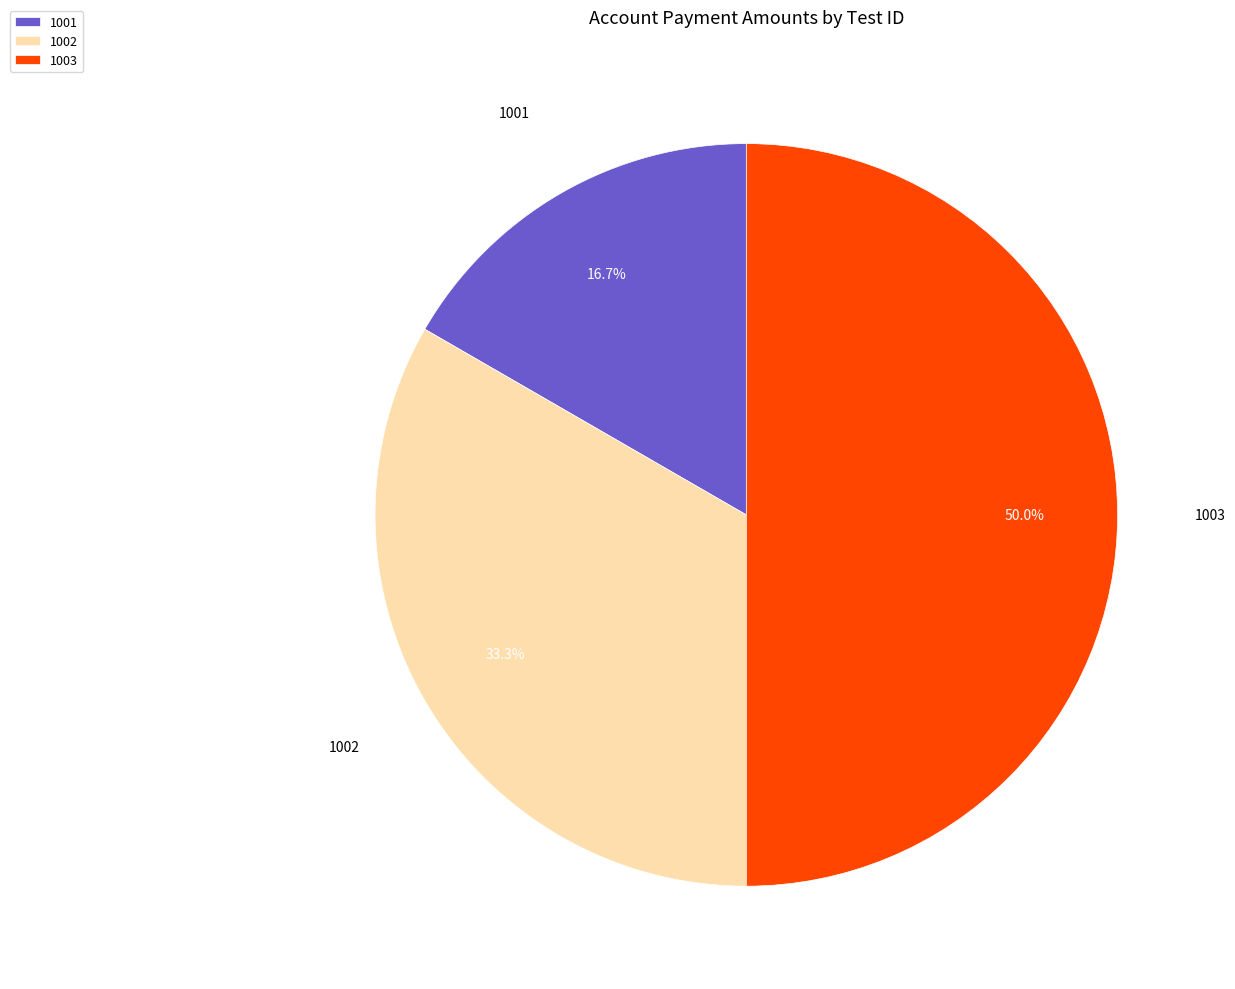

To the nearest percent, what percentage of the pie is 1003?

50%